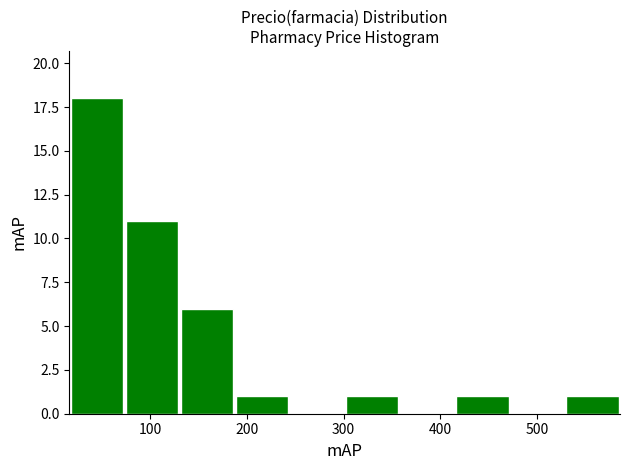

Reading left to right, list every bar in this chart as the range it spans on the x-axis followed by its height. Neither the bar edges nor the heights are printed on the chart, so give them approximately, as read against the axes.

20 to 70: 18
70 to 130: 11
130 to 190: 6
190 to 240: 1
240 to 300: 0
300 to 360: 1
360 to 420: 0
420 to 470: 1
470 to 530: 0
530 to 590: 1